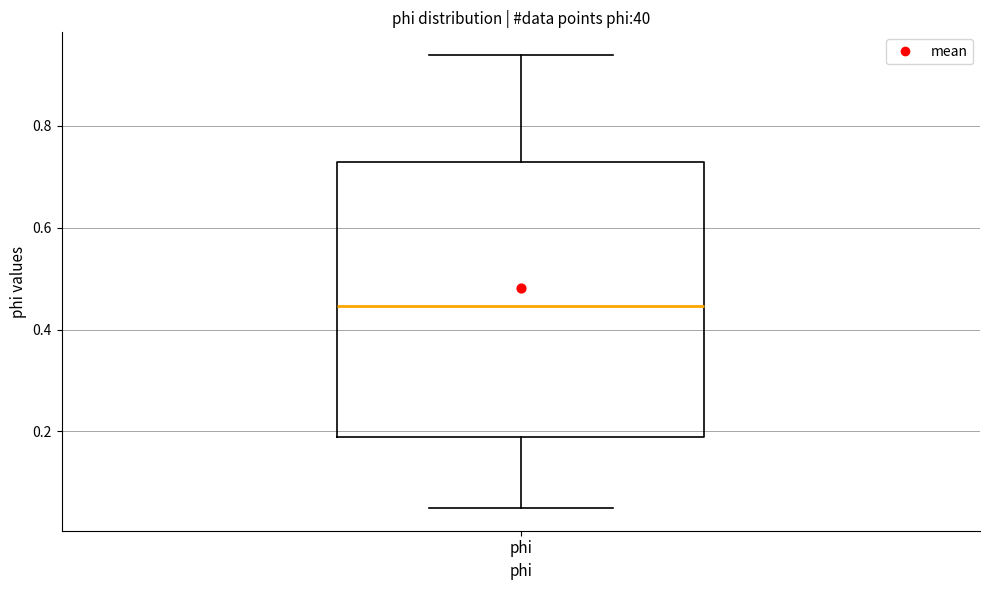

Where does the upper whisker of the box for phi end on the y-axis? The values are not printed on the chart, so give them approximately, as read against the axis.

0.94